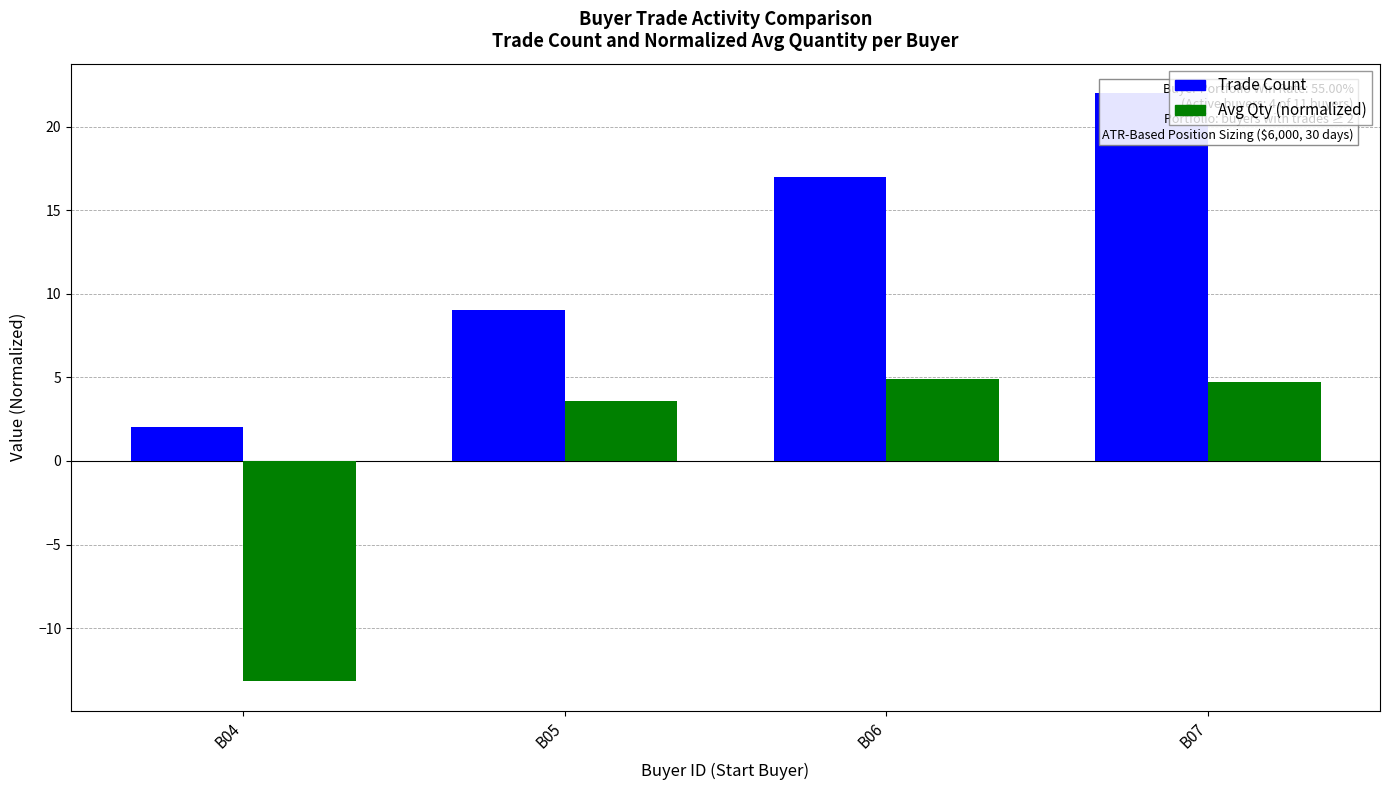

What is the sum of the Trade Count values at B06 and B05?

26.0